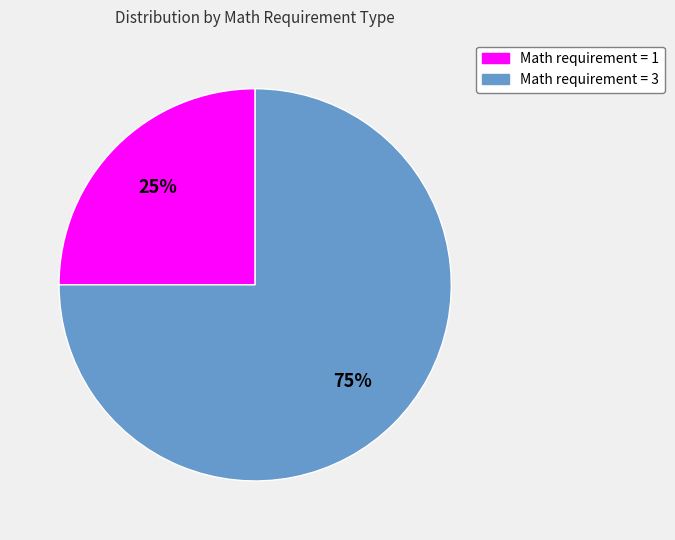

True or false: Math requirement = 3 accounts for 64% of the total.

False